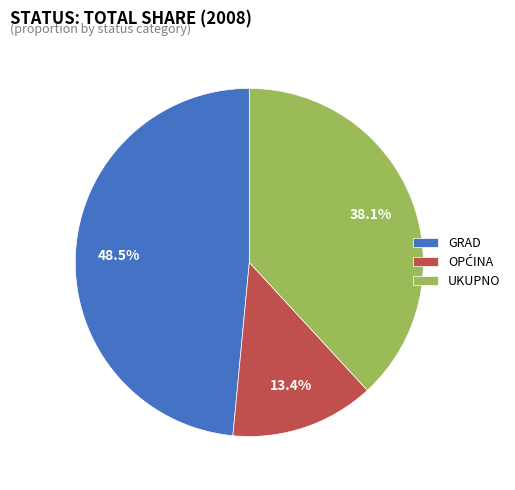

Is there a majority slice in this chart?

No